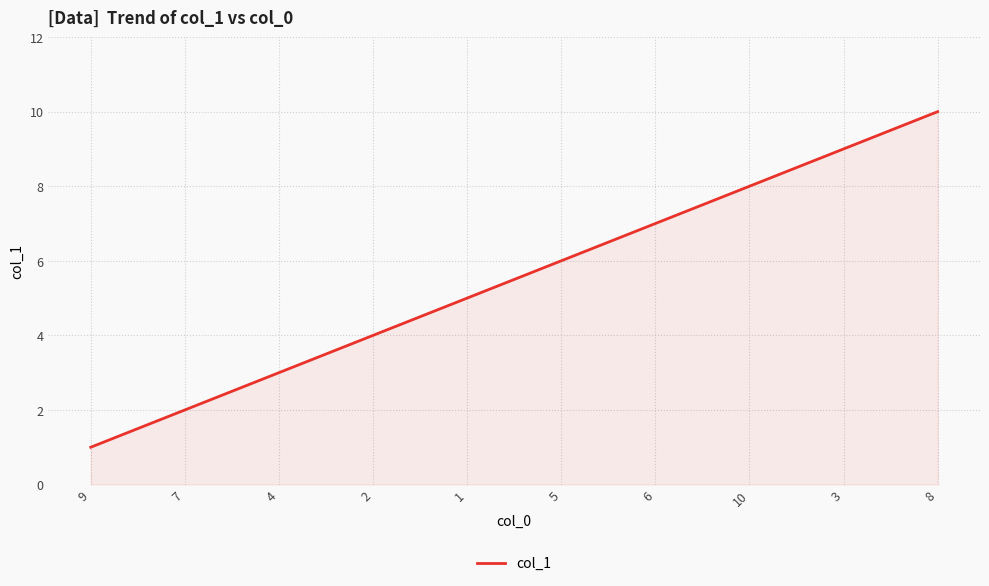

What is the difference between the maximum and minimum values?

9